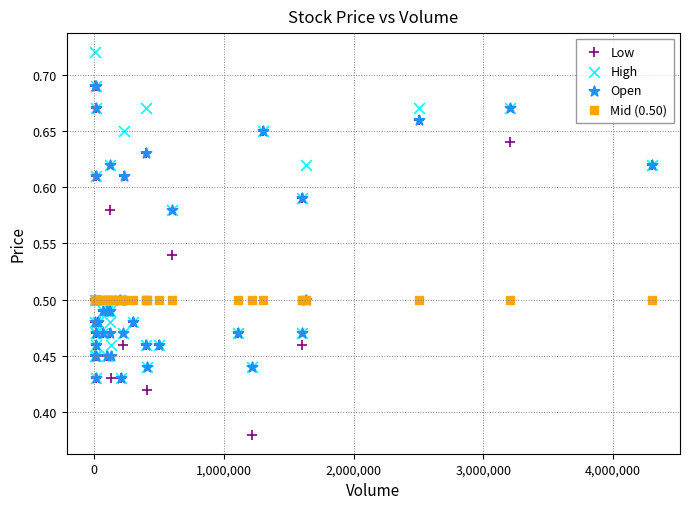

What are all the series names shown in the legend?

Low, High, Open, Mid (0.50)